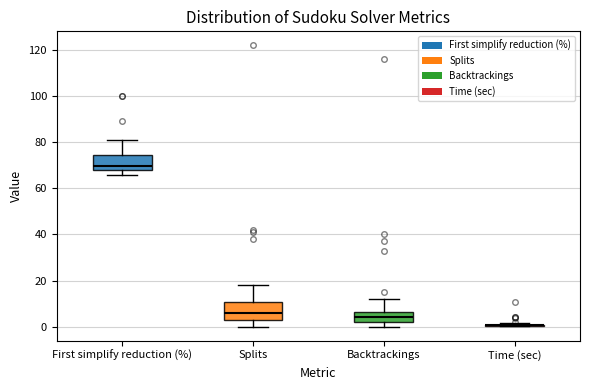

Where is the lower edge of the box for Backtrackings on the y-axis? The values are not printed on the chart, so give them approximately, as read against the axis.

2